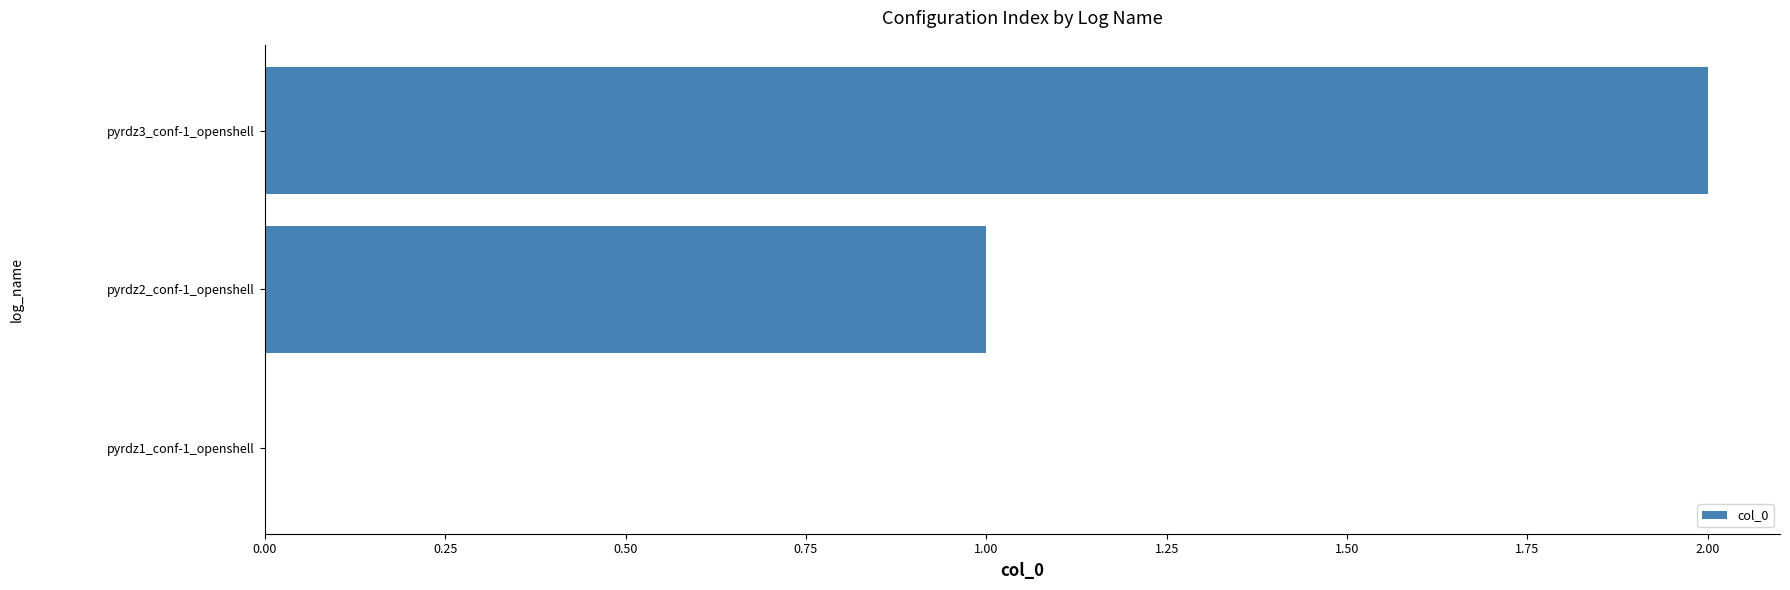

The chart shows a value of 1 at pyrdz2_conf-1_openshell. True or false?

True